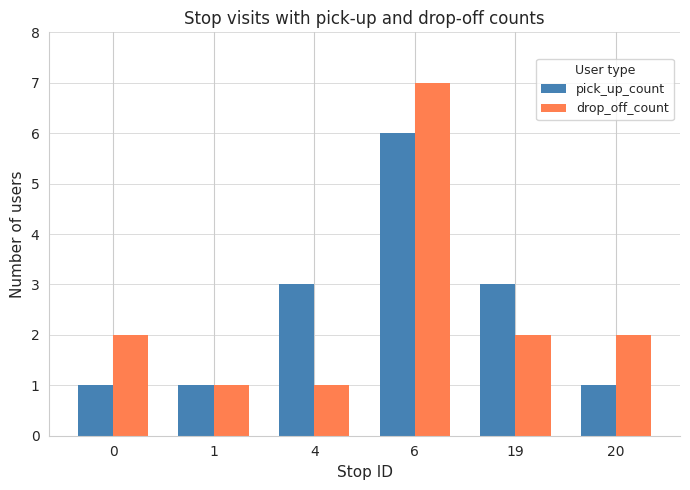

Rank the series at 6 from lowest to highest value.

pick_up_count, drop_off_count